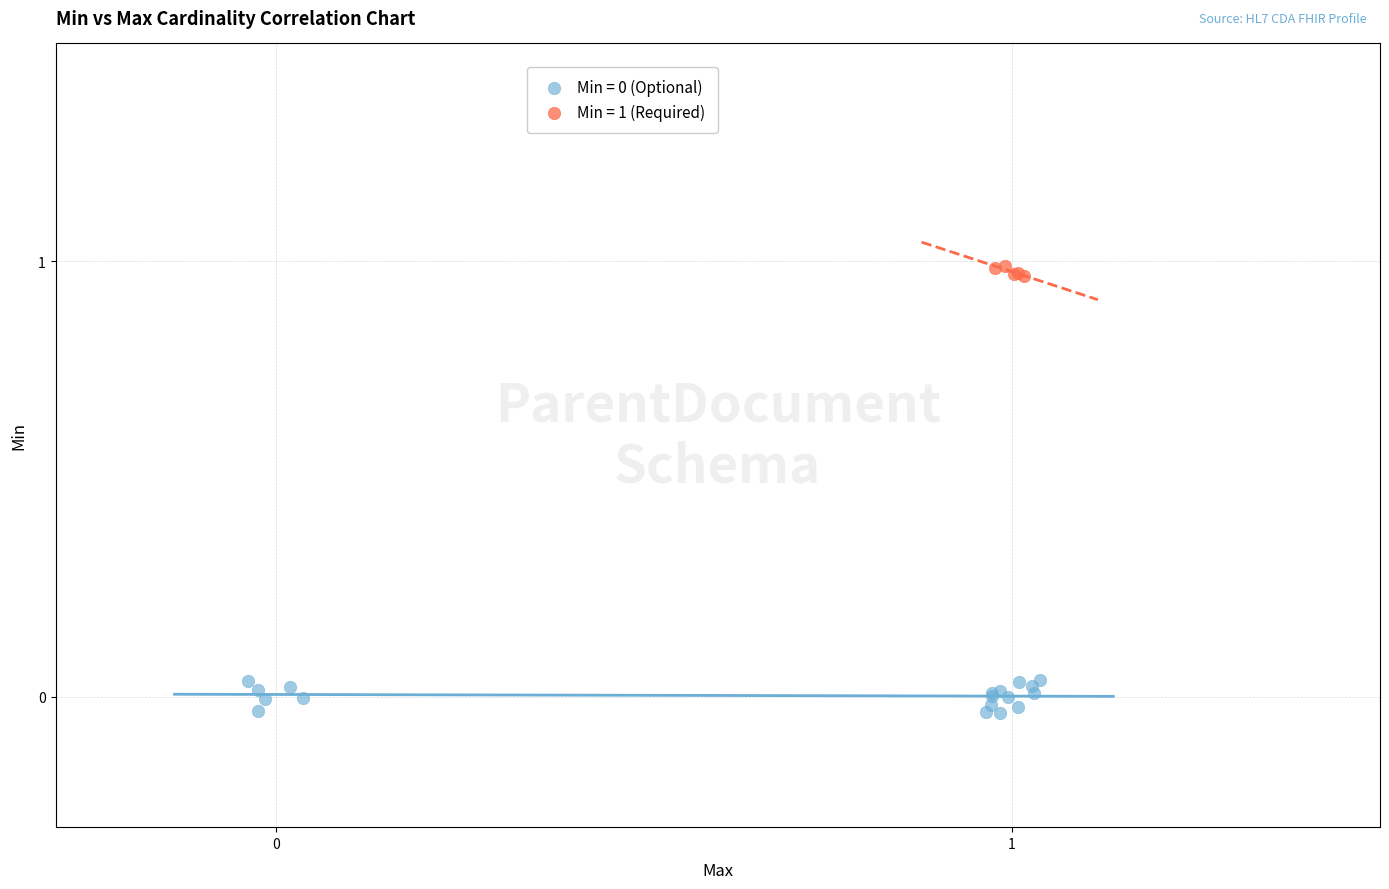

Which series contains the highest Y value?

Min = 1 (Required)